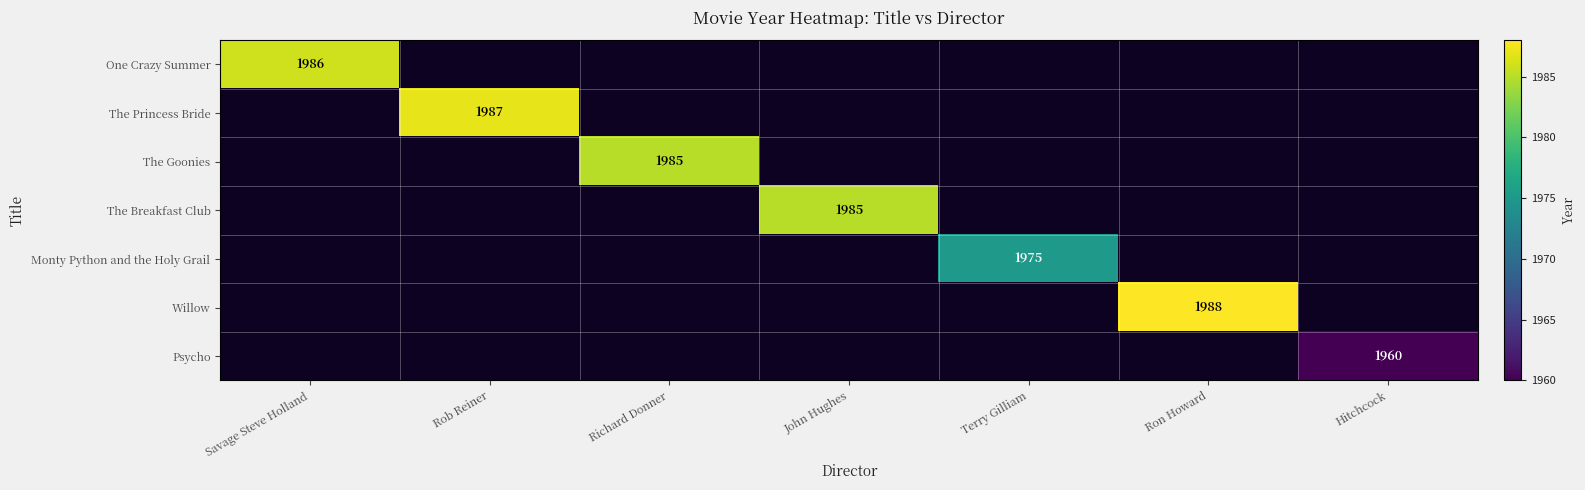

How many categories are shown in the chart?

7